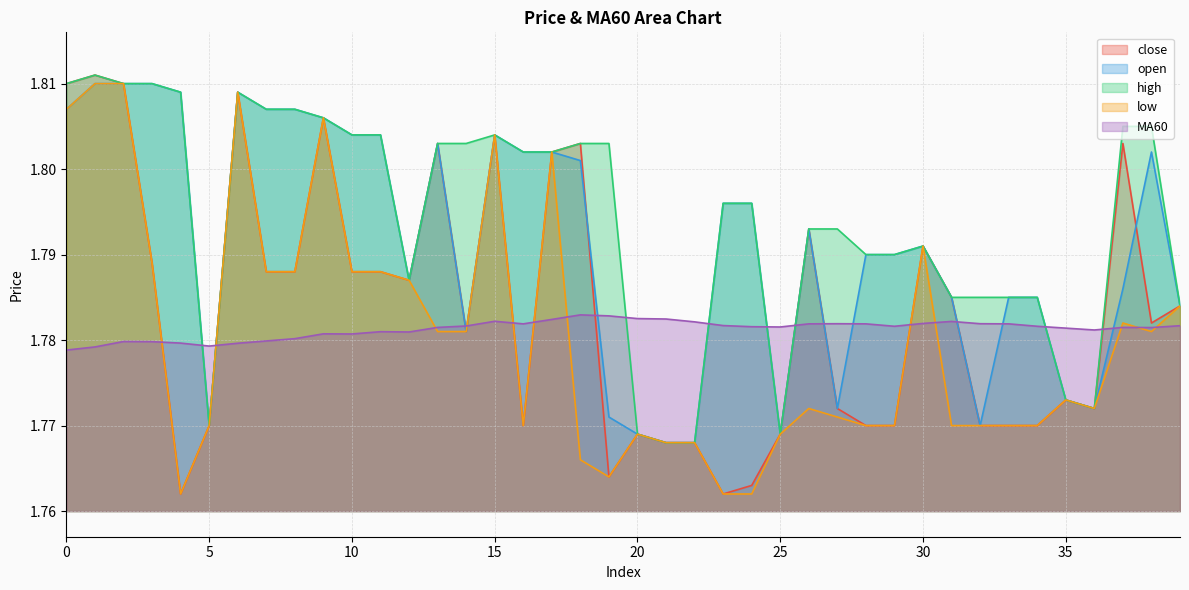

How many lines are shown in the chart?

5